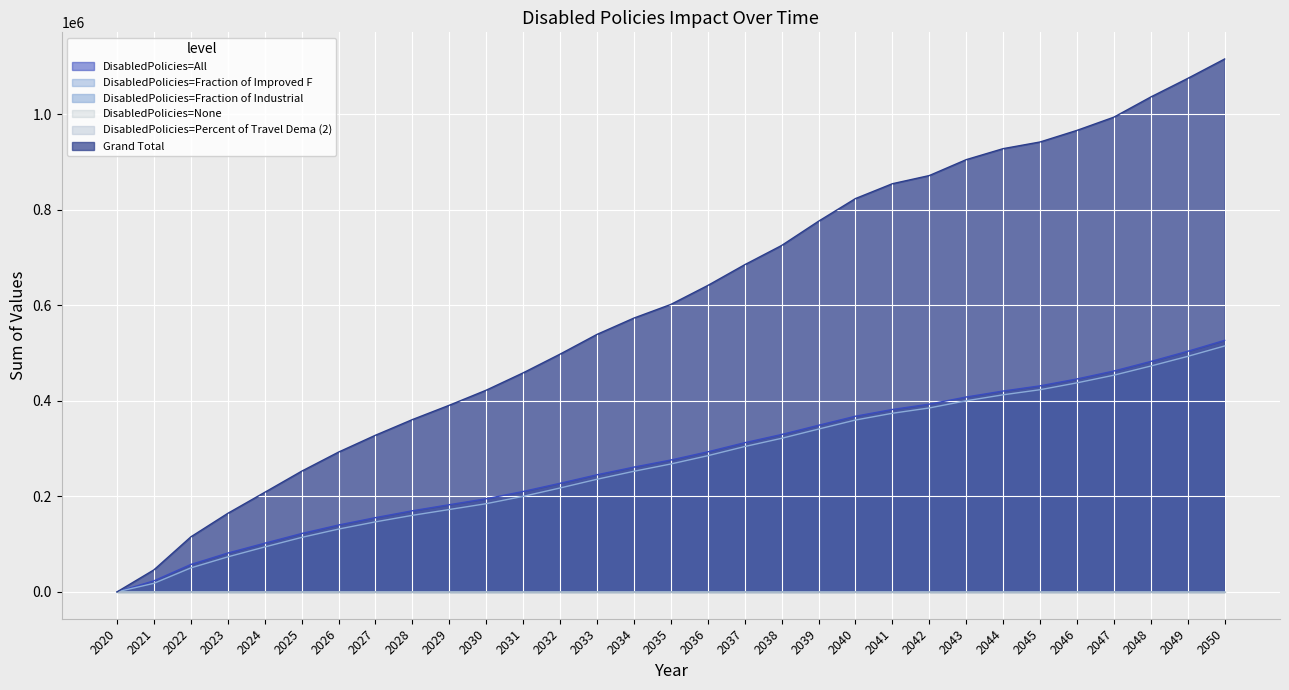

At which label does DisabledPolicies=All reach its peak?

2050